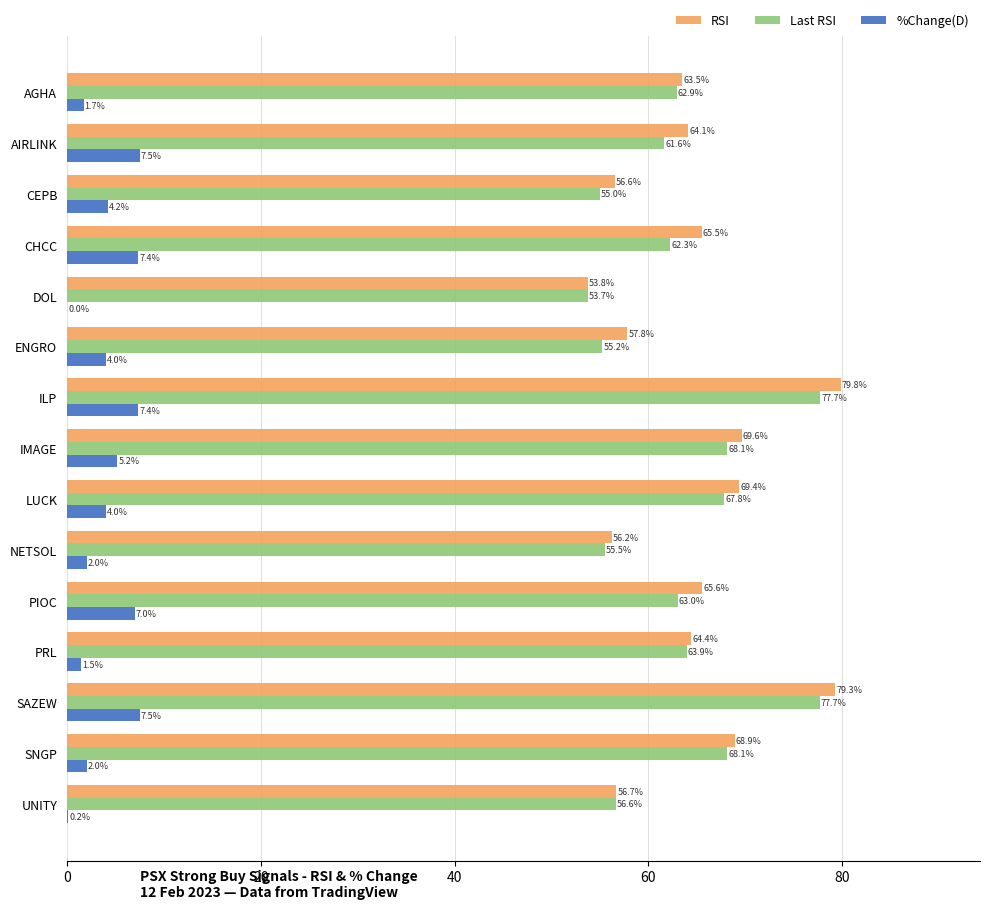

Which label corresponds to the largest value in the chart?

ILP